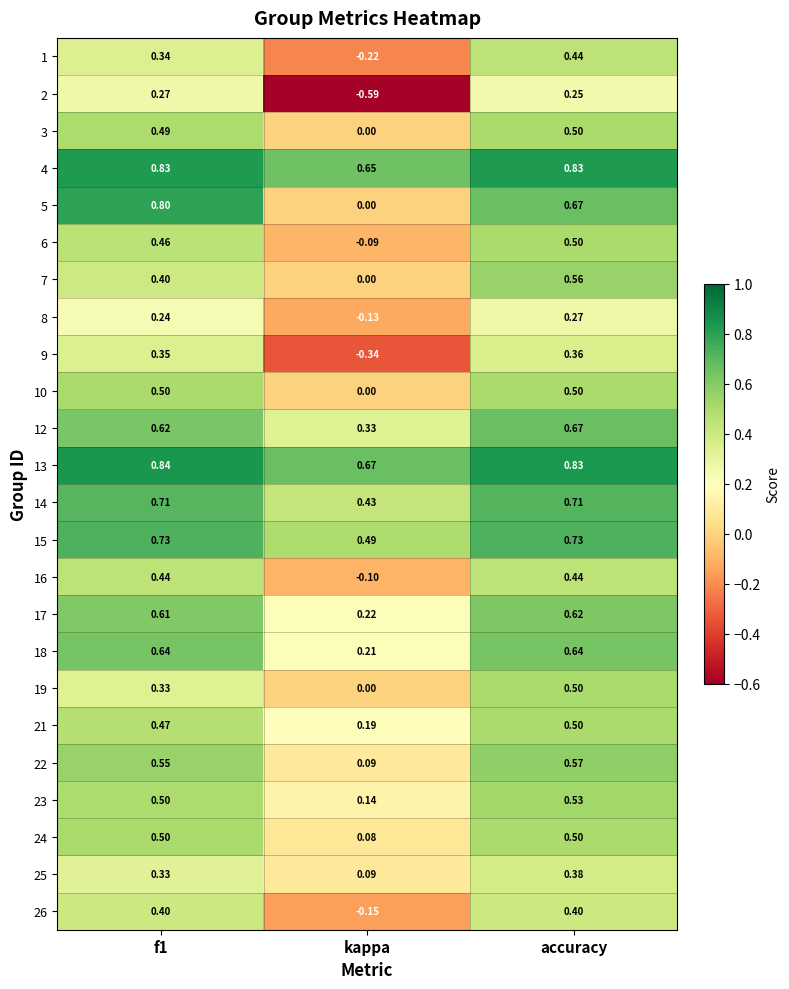

At which label does 25 reach its minimum?

kappa